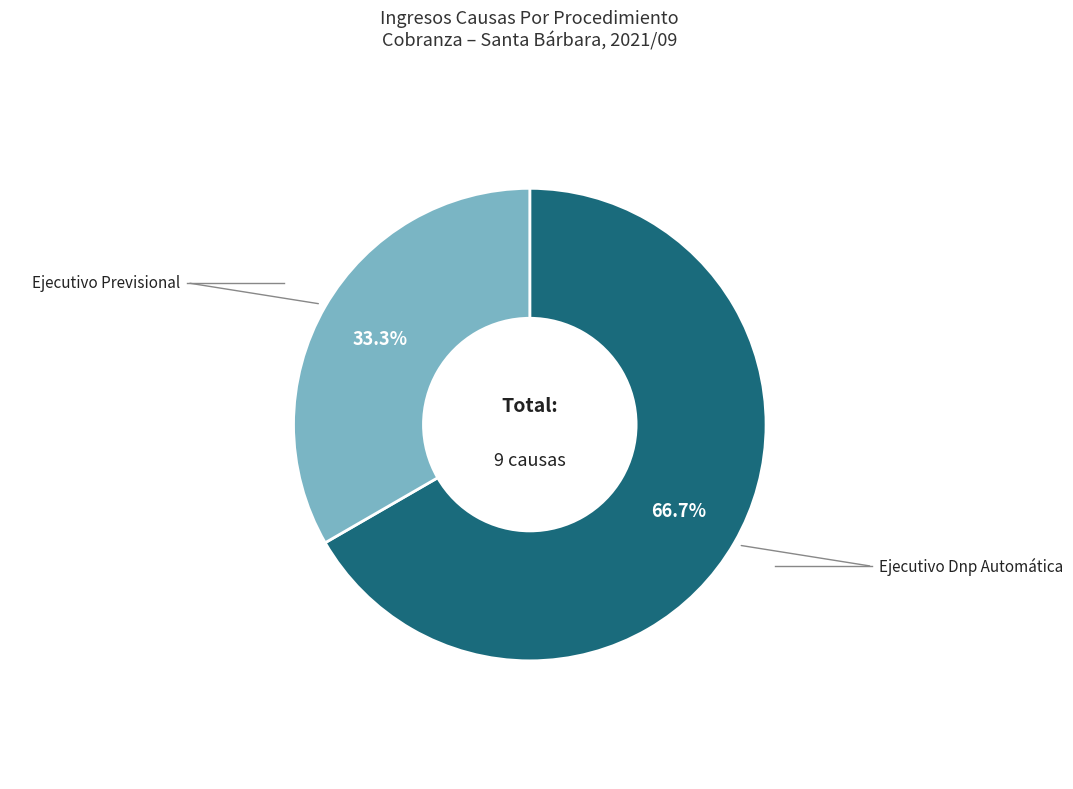

Is there a majority slice in this chart?

Yes